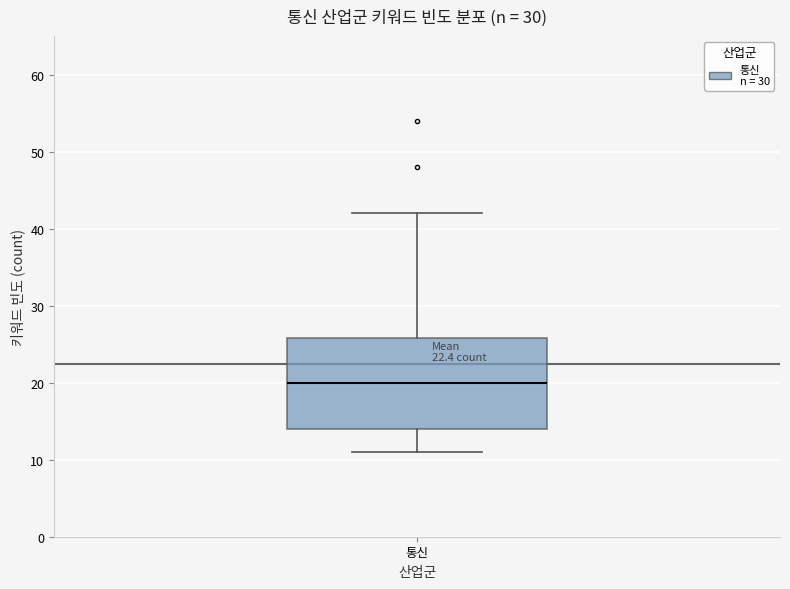

Where is the upper edge of the box for 통신 on the y-axis? The values are not printed on the chart, so give them approximately, as read against the axis.

26